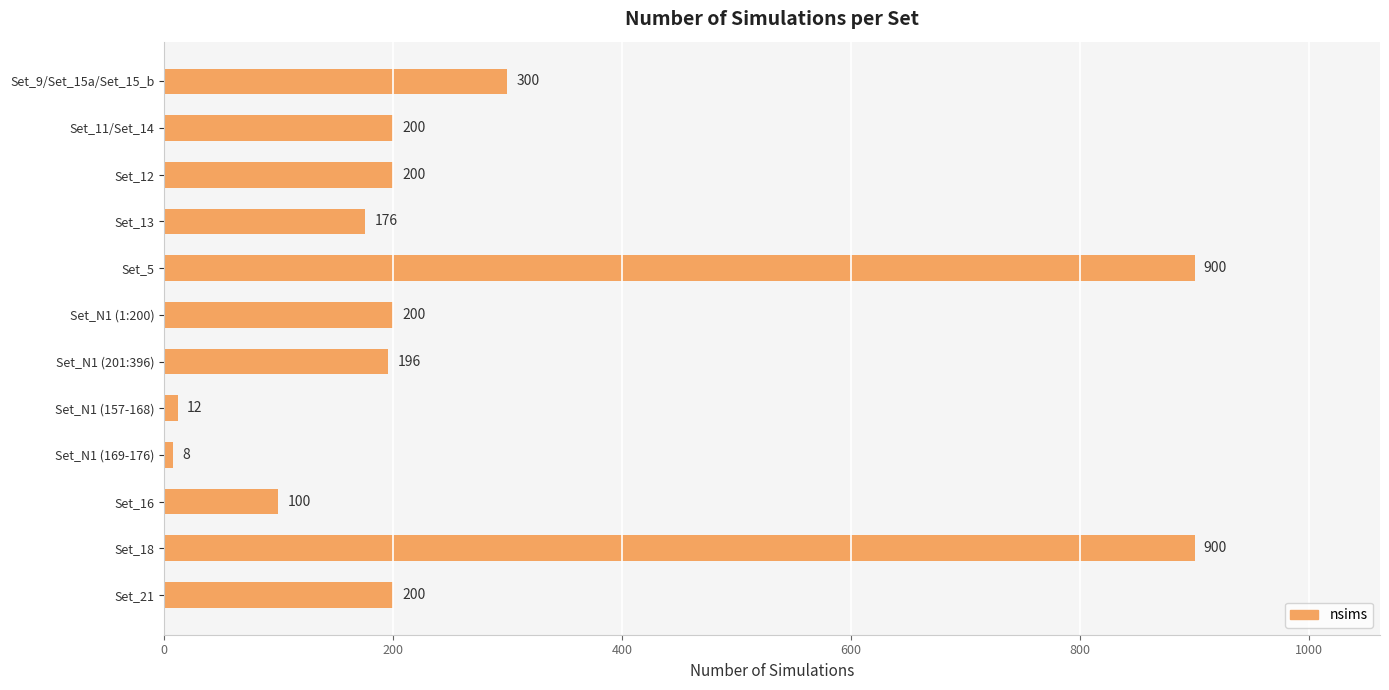

Approximately how many times larger is the value at Set_21 compared to Set_N1 (201:396)?

1.0